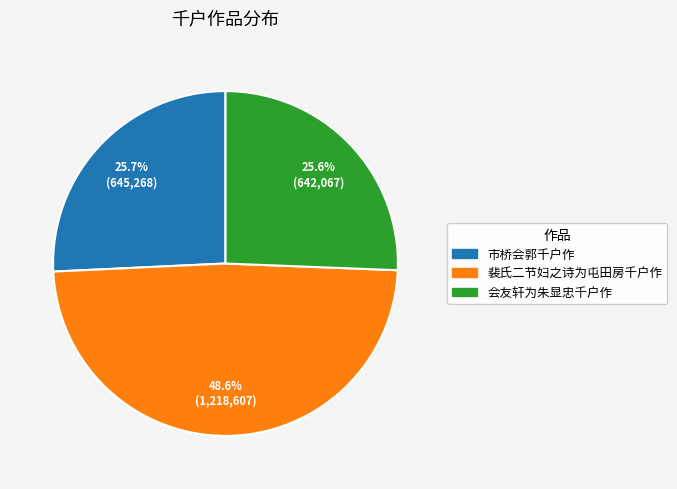

Count the number of slices in the pie.

3